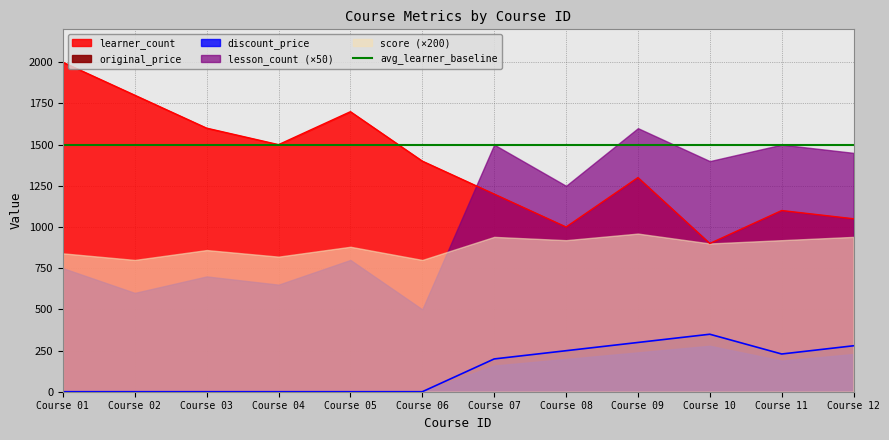

The score series shows 7.9 at 7. True or false?

False